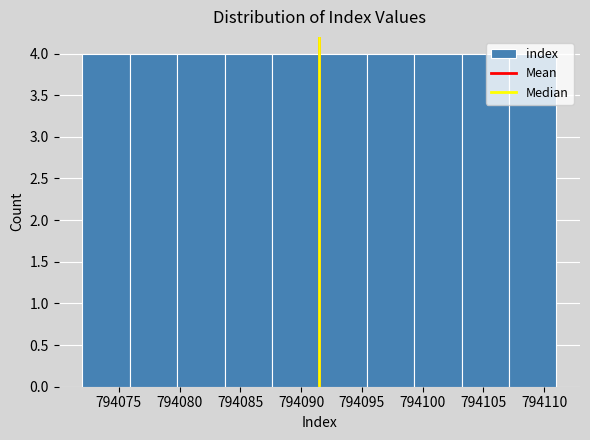

What is the height of the bar covering 794079.8 to 794083.7 on the x-axis? Neither the bar edges nor the heights are printed on the chart, so give them approximately, as read against the axes.

4